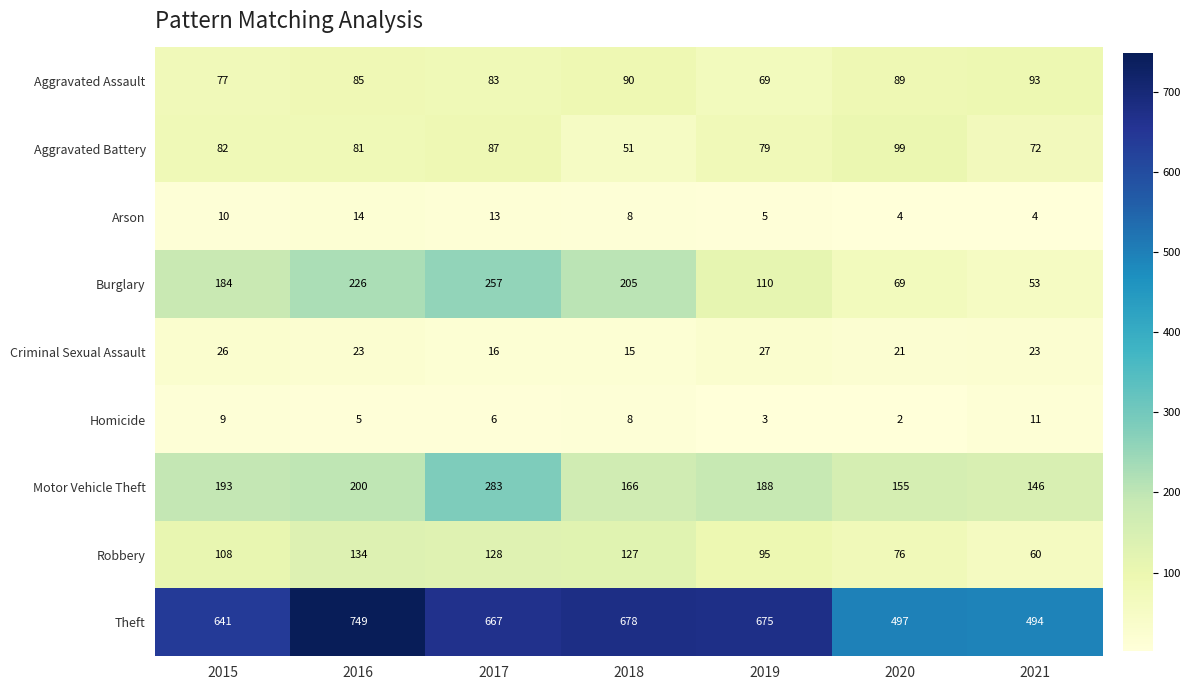

Which series changed the most between 2015 and 2016?

Theft